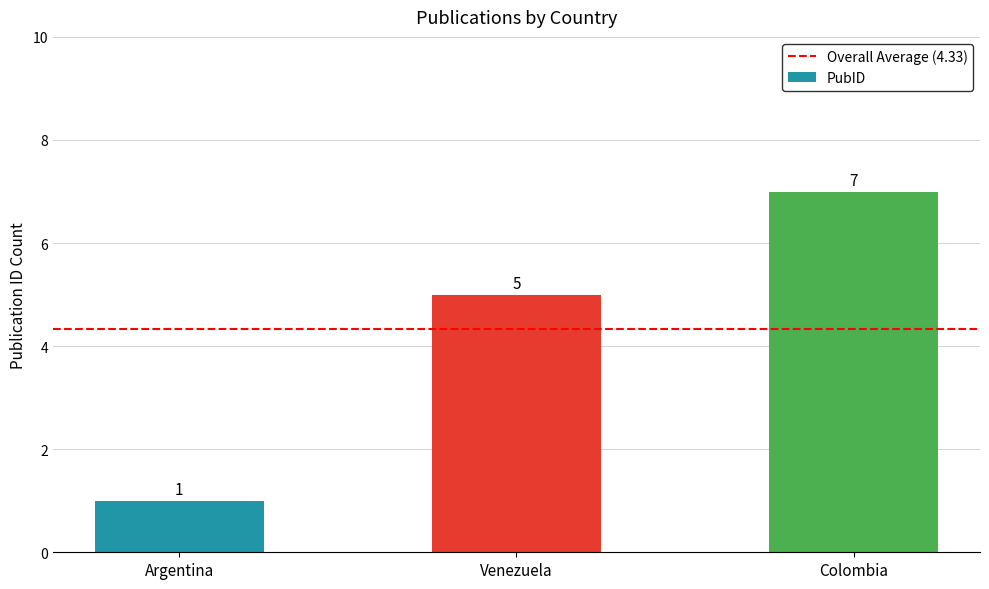

Which category has the highest value across all series?

Colombia